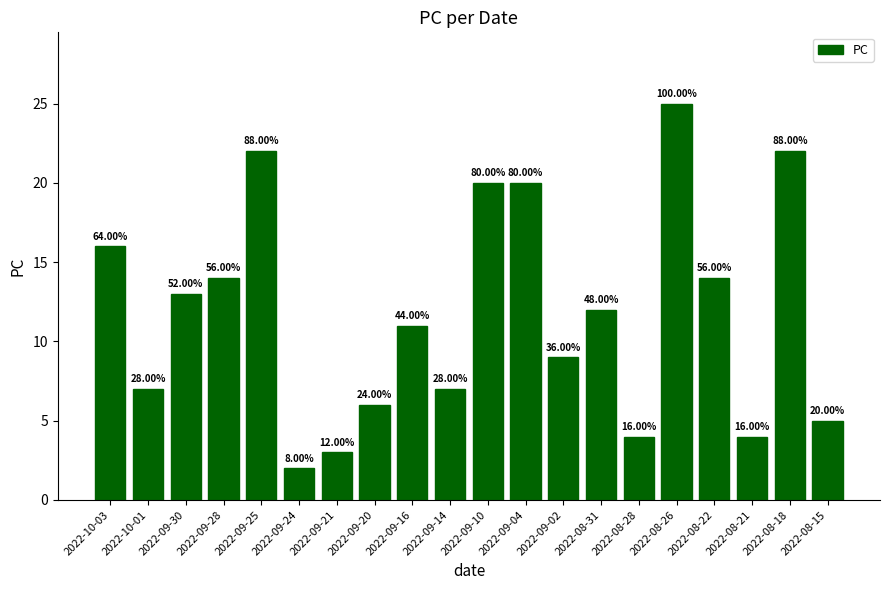

What is the label of the 11th bar from the left?

2022-09-10